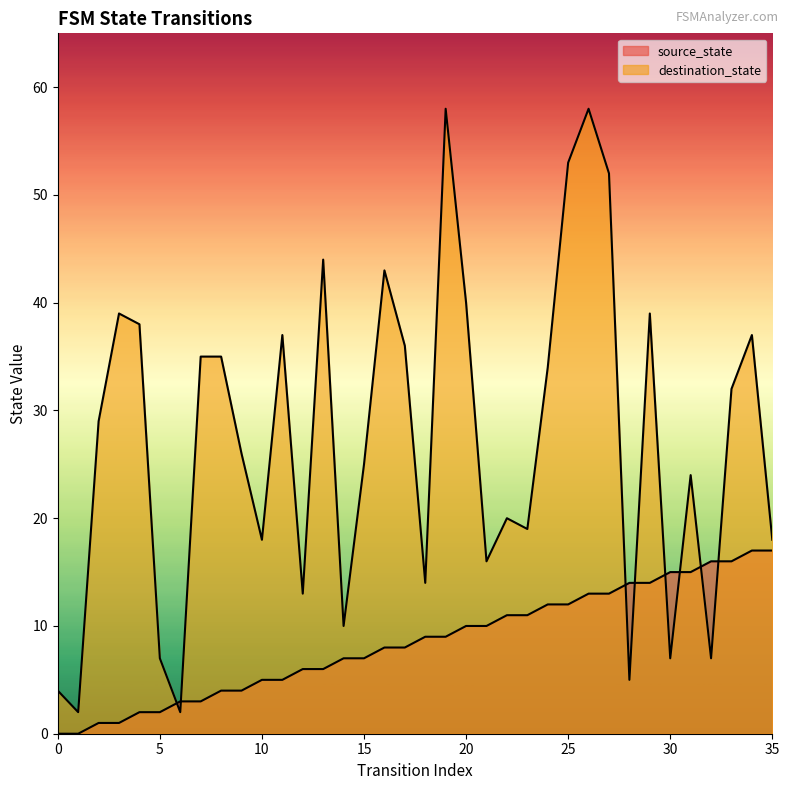

What is the average value of the source_state series?

8